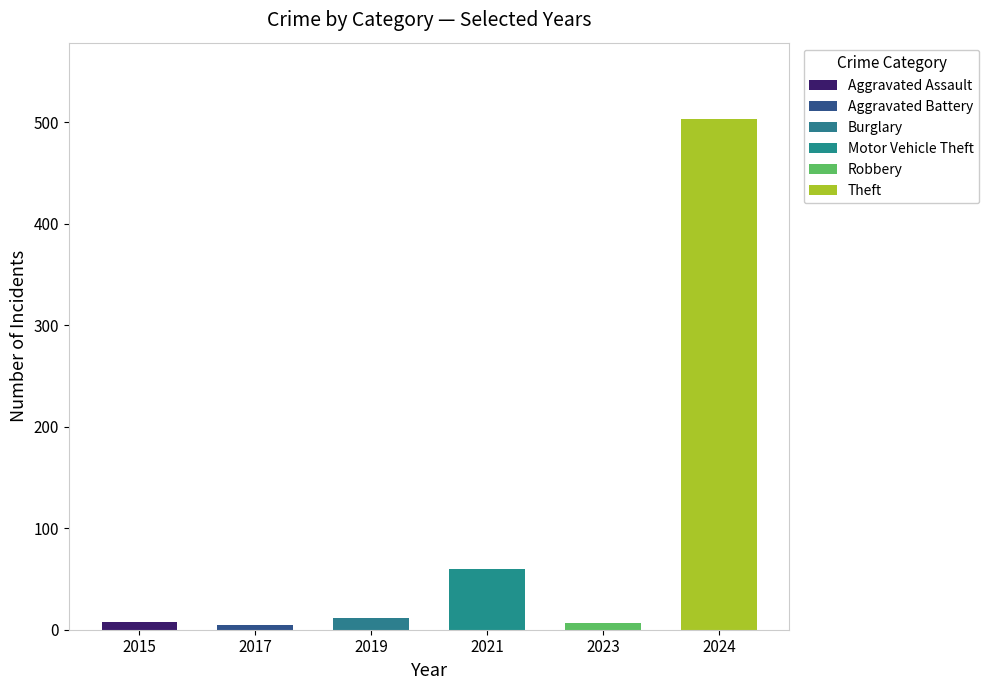

The Burglary series shows 27 at 2022. True or false?

False